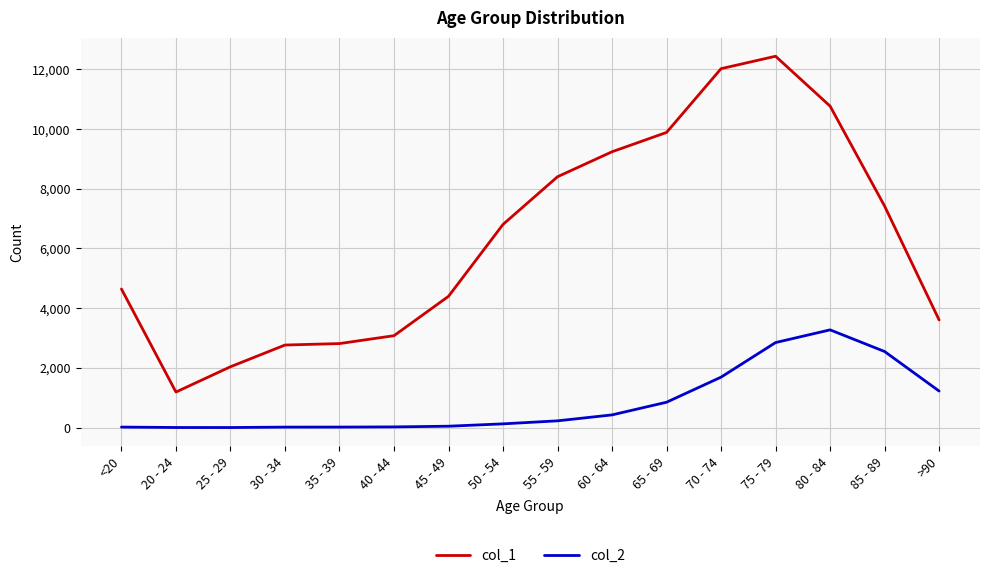

Rank the series by their maximum value, from highest to lowest.

col_1, col_2